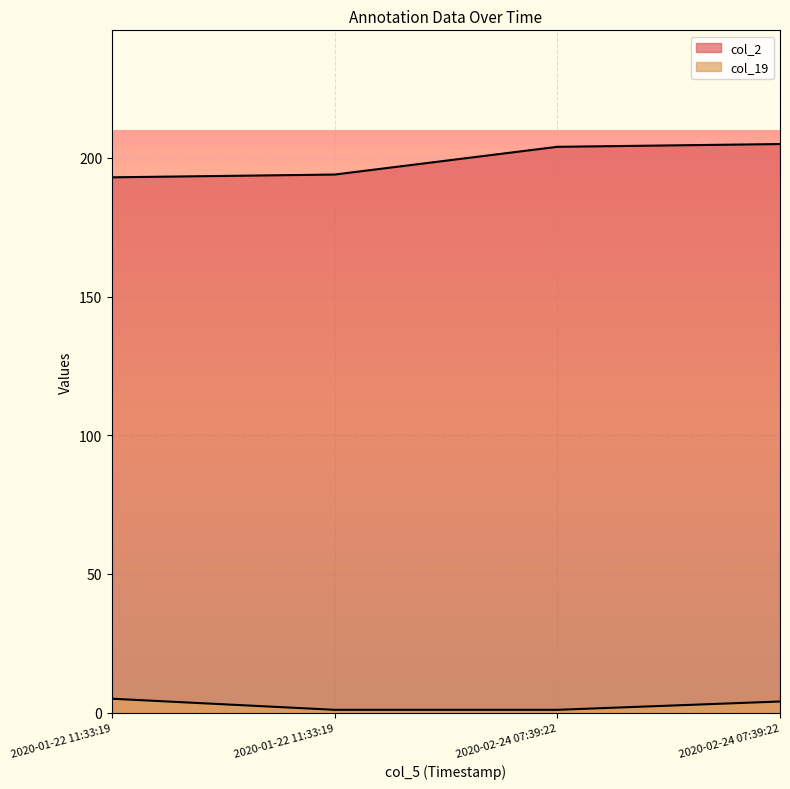

What is the sum of the col_2 values at 2020-01-22 11:33:19 and 2020-02-24 07:39:22?

398